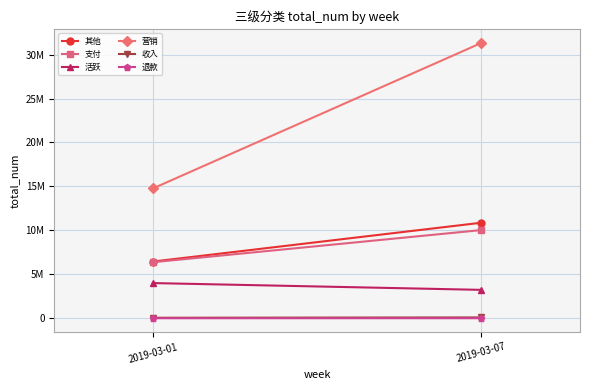

Which series has the largest total across all categories?

营销